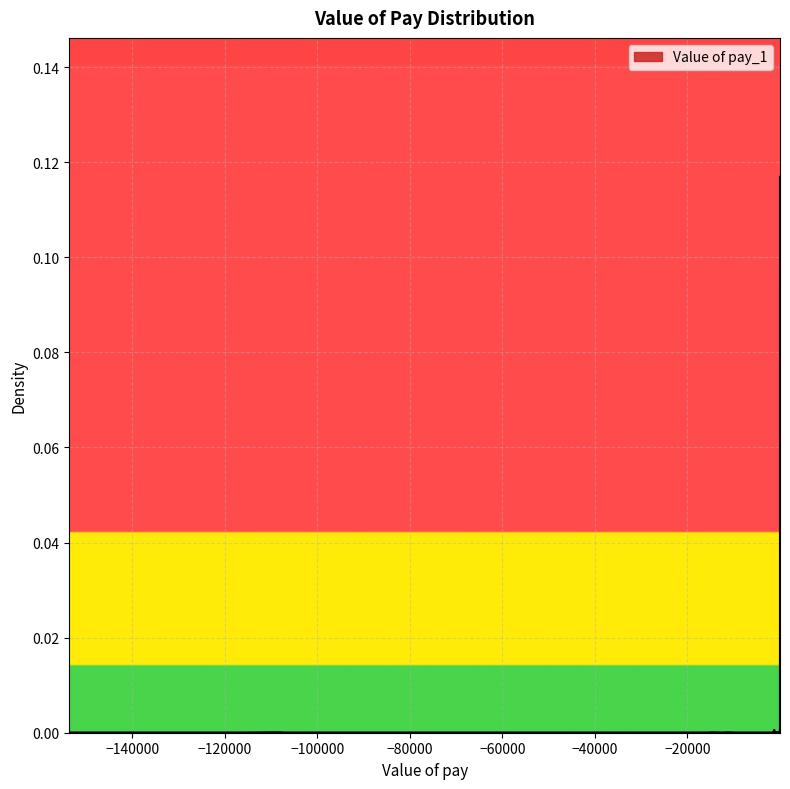

How many lines are shown in the chart?

1